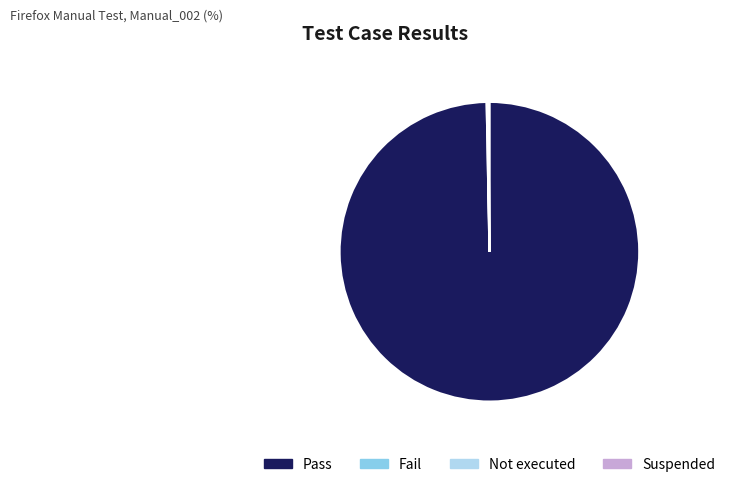

Which category has the biggest portion of the pie?

Pass